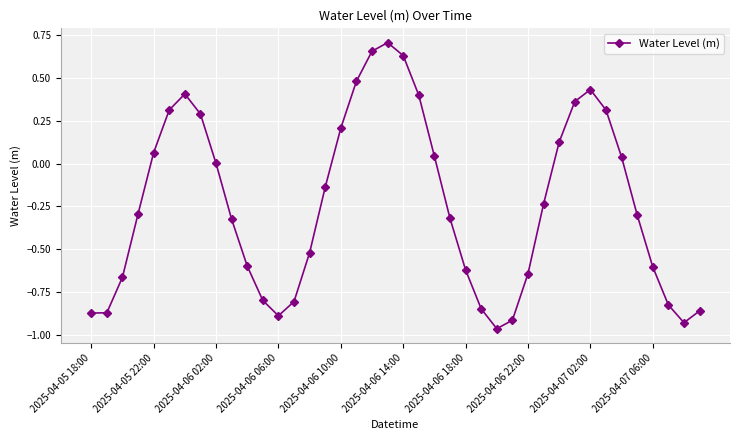

True or false: the data has more than 2 interior local peaks.

True